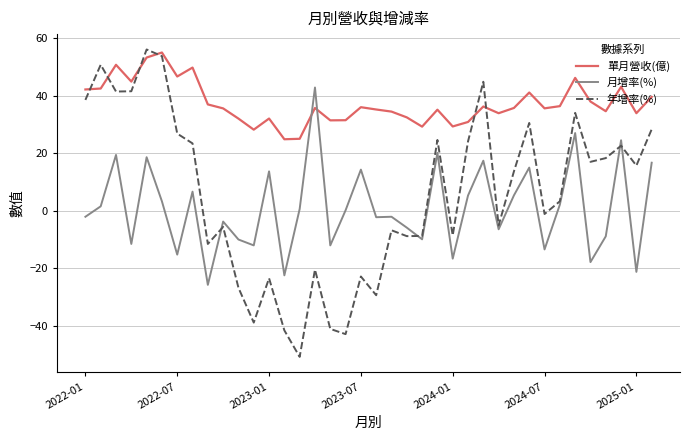

True or false: 年增率(%) and 月增率(%) cross at least once.

True